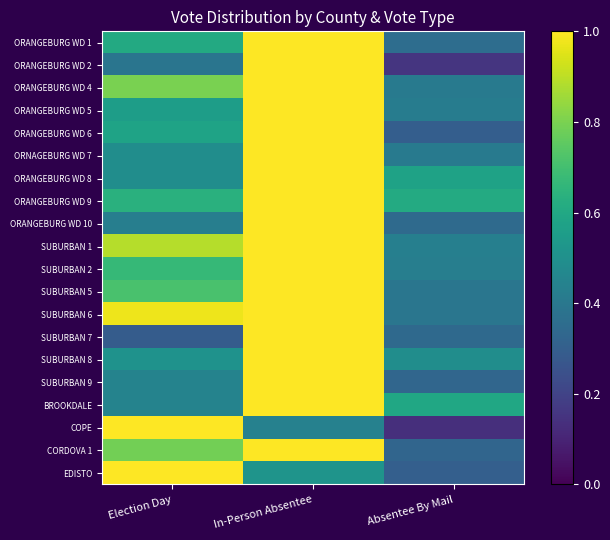

At how many categories does at least one series exceed 0?

3